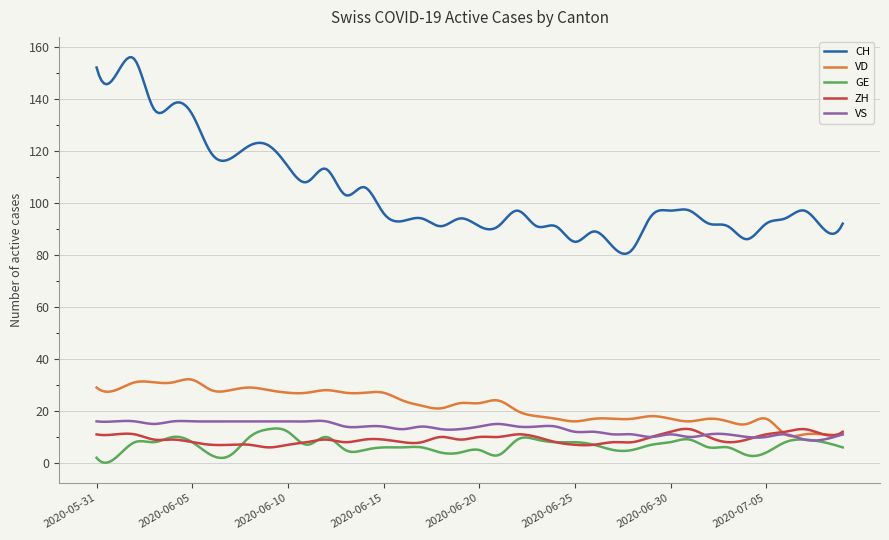

True or false: CH and GE intersect in this chart.

False